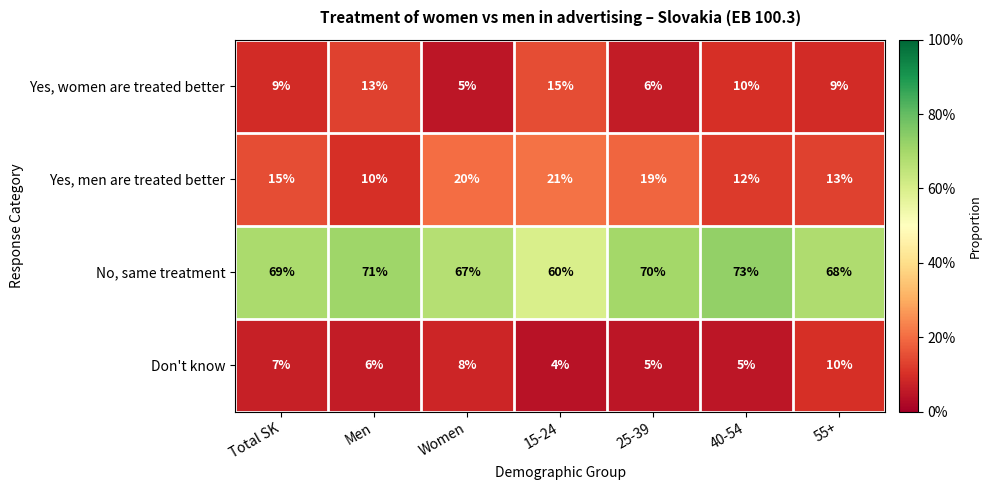

Which series changed the most between Total SK and 55+?

Don't know